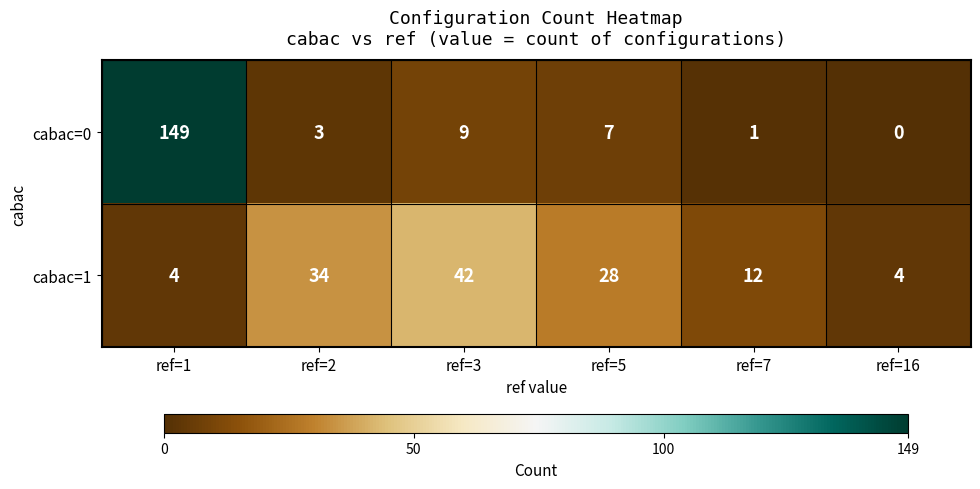

Reading left to right, what are all the values shown in this chart?

cabac=0: ref=1=149	ref=2=3	ref=3=9	ref=5=7	ref=7=1	ref=16=0
cabac=1: ref=1=4	ref=2=34	ref=3=42	ref=5=28	ref=7=12	ref=16=4